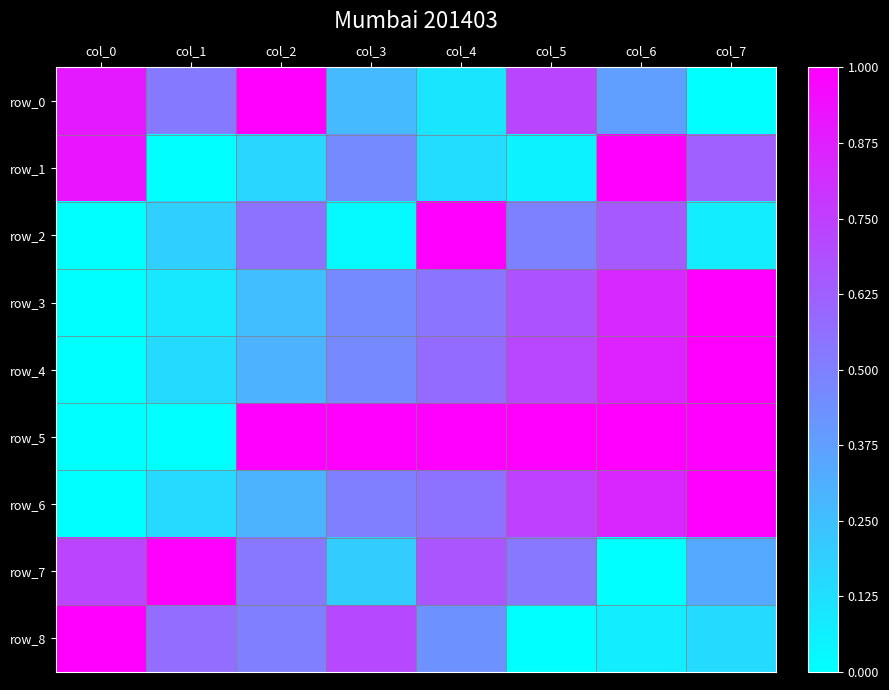

Reading left to right, transcribe all the data shown in this chart.

row_0: 0.9	0.5	1.0	0.3	0.1	0.7	0.4	0.0
row_1: 0.9	0.0	0.2	0.5	0.1	0.1	1.0	0.6
row_2: 0.0	0.2	0.5	0.0	1.0	0.5	0.7	0.1
row_3: 0.0	0.1	0.3	0.5	0.5	0.7	0.8	1.0
row_4: 0.0	0.1	0.3	0.5	0.6	0.7	0.9	1.0
row_5: 0.0	0.0	1.0	1.0	1.0	1.0	1.0	1.0
row_6: 0.0	0.2	0.3	0.5	0.5	0.7	0.8	1.0
row_7: 0.7	1.0	0.5	0.2	0.7	0.5	0.0	0.3
row_8: 1.0	0.6	0.5	0.7	0.4	0.0	0.1	0.1